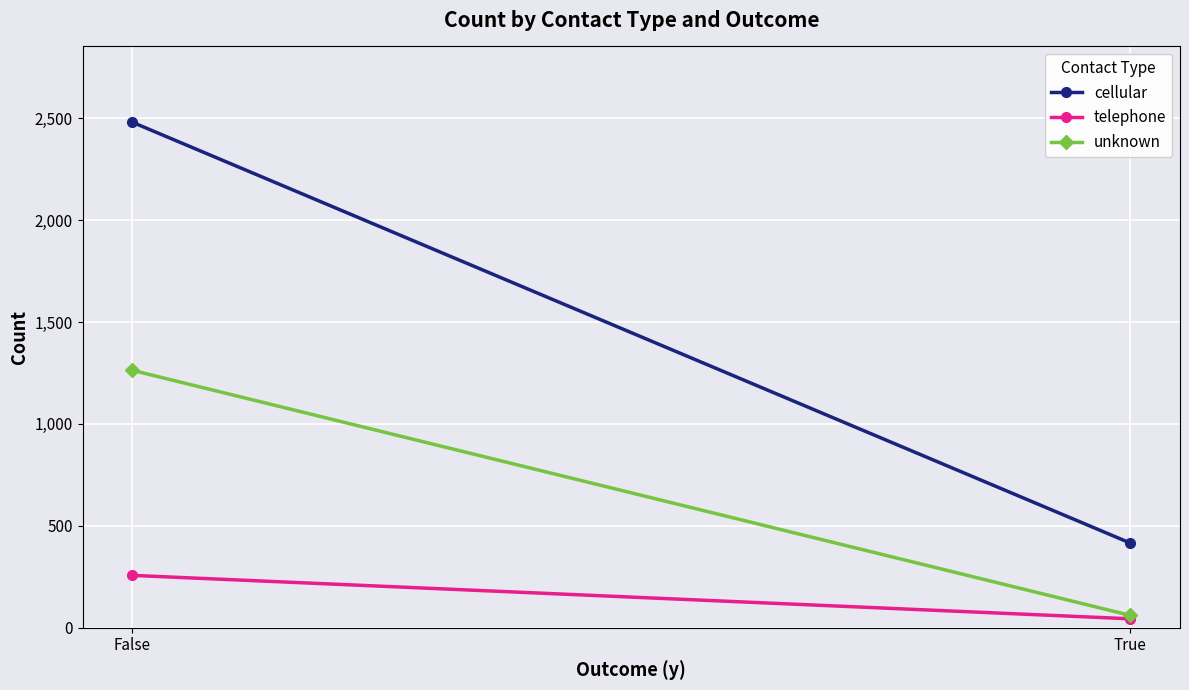

Reading left to right, list all the values displayed in this chart.

cellular: 2480	416
telephone: 257	44
unknown: 1263	61